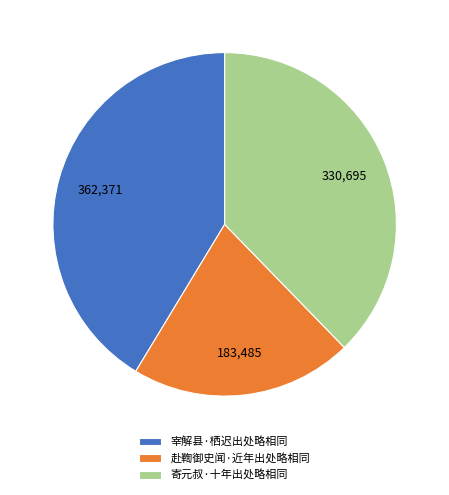

Do 宰解县·栖迟出处略相同 and 赴鞫御史闻·近年出处略相同 together represent more than half of the pie?

Yes